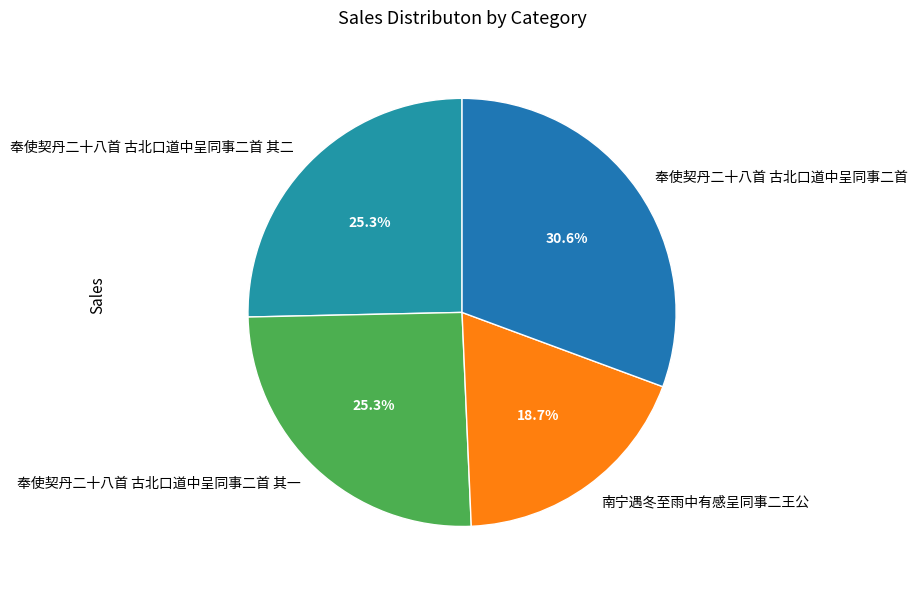

Which has a higher value, 南宁遇冬至雨中有感呈同事二王公 or 奉使契丹二十八首 古北口道中呈同事二首 其一?

奉使契丹二十八首 古北口道中呈同事二首 其一